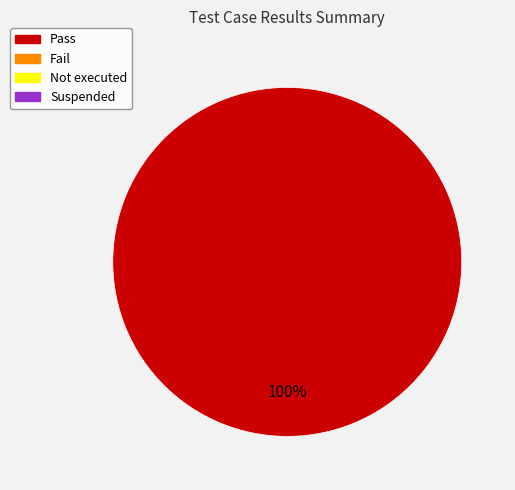

Count the number of slices in the pie.

1